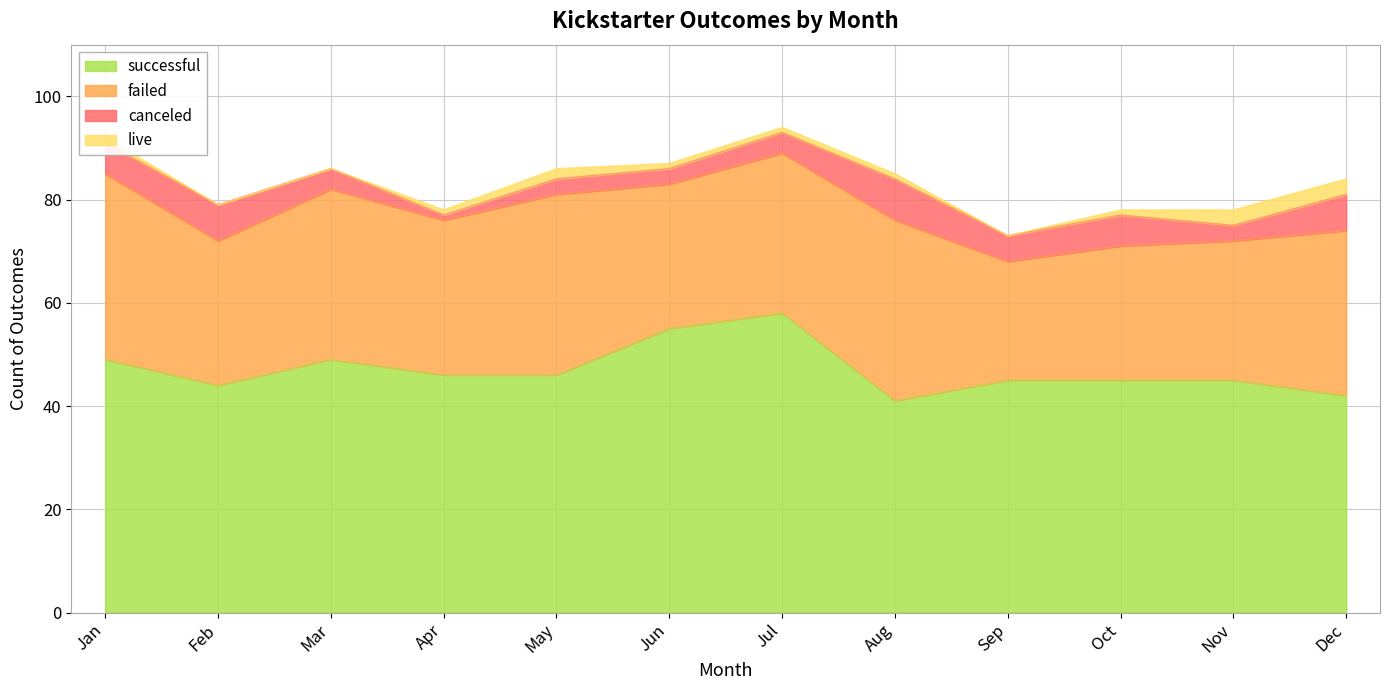

How many lines are shown in the chart?

4